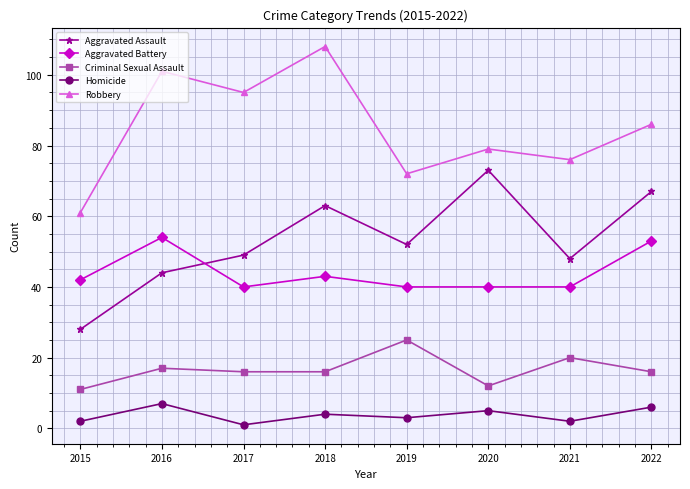

What is the difference between the Aggravated Assault values at 2018 and 2016?

19